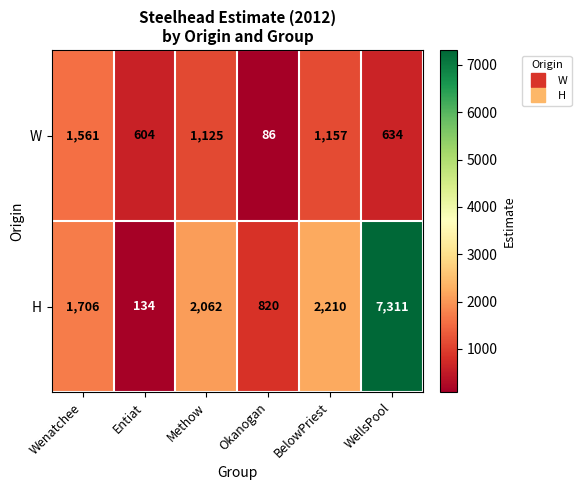

Rank the series by their maximum value, from lowest to highest.

W, H